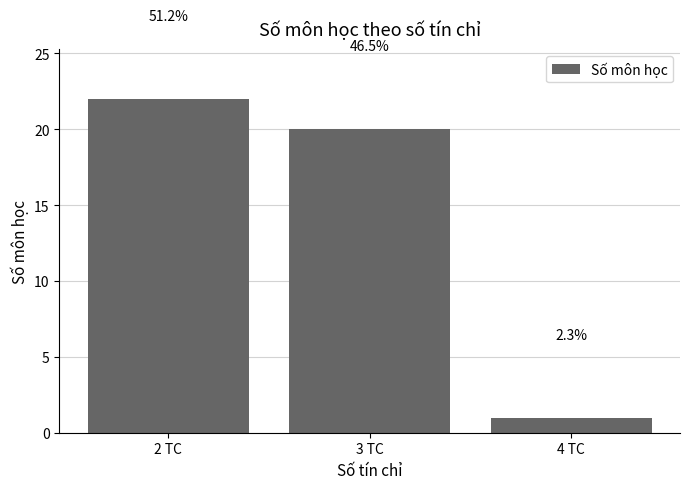

What value does the data have at 3 TC?

20